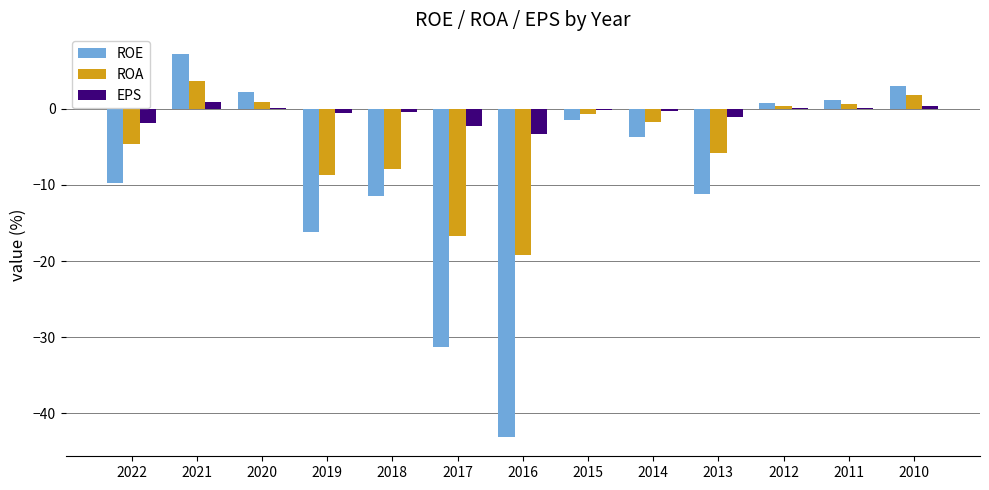

What is the spread (max minus min) of values at 2019?

15.6